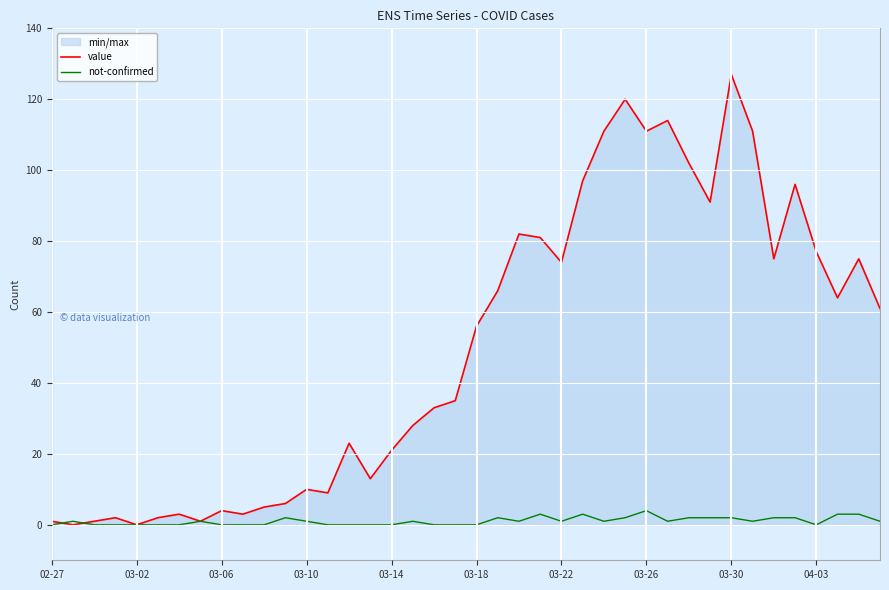

What is the average value of the value series?

50